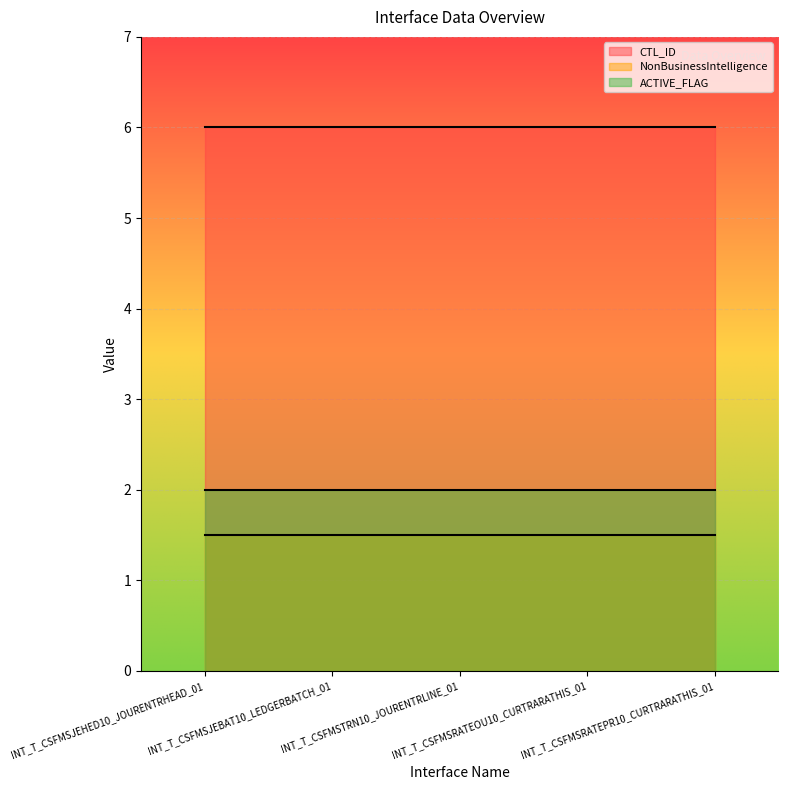

What is the total value across all series at INT_T_CSFMSRATEPR10_CURTRARATHIS_01?

9.5